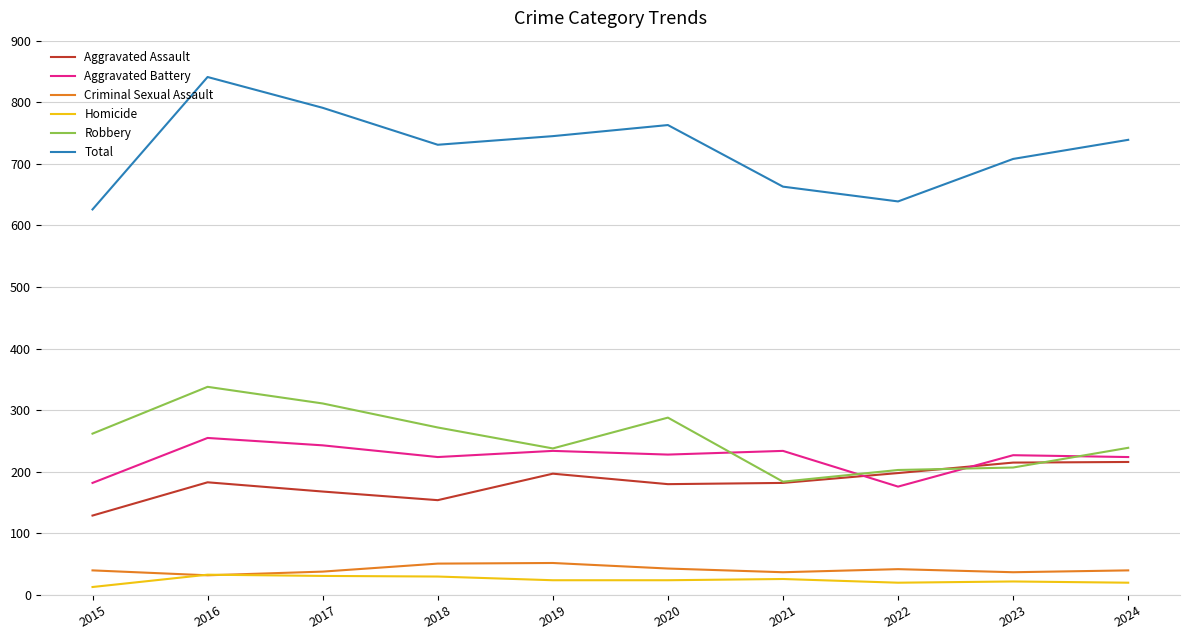

What is the spread (max minus min) of values at 2020?

739